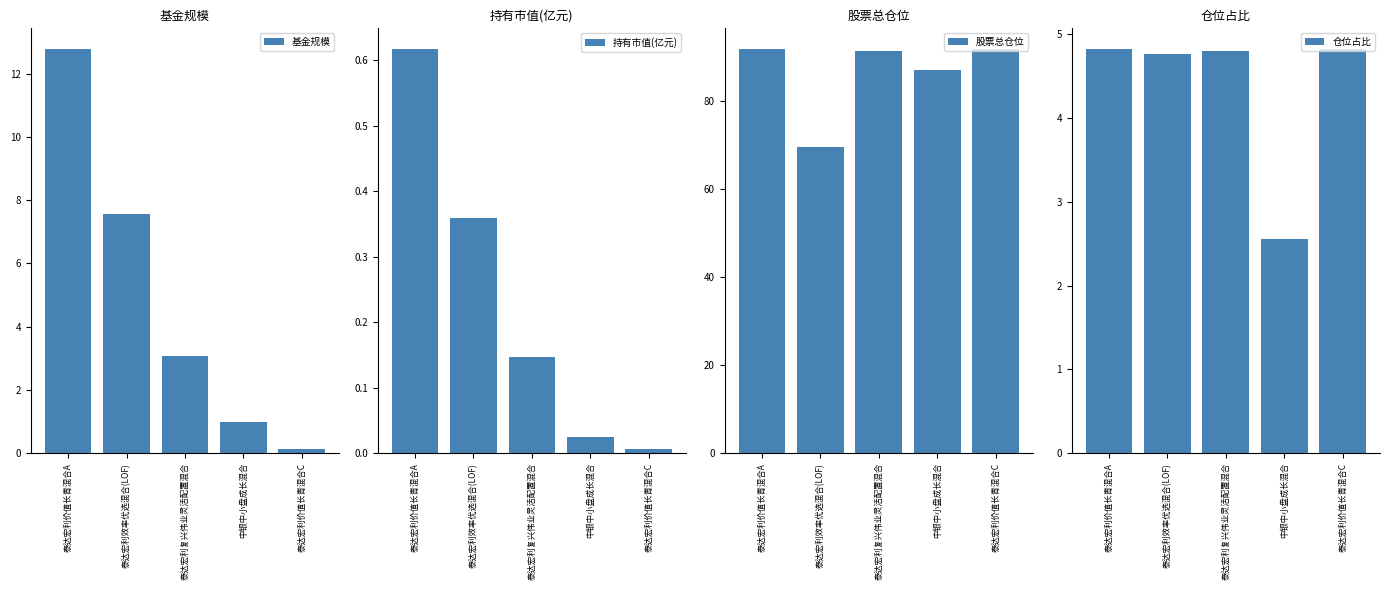

What position from the right is 中银中小盘成长混合?

2